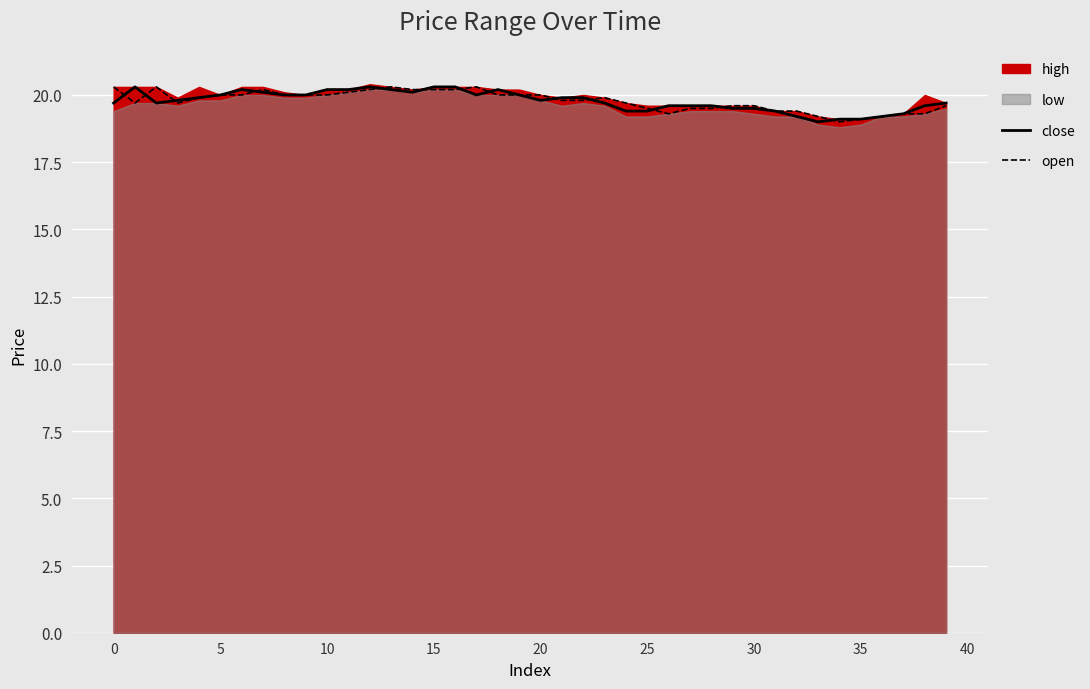

True or false: close has a value of 19.5 at 30.

True